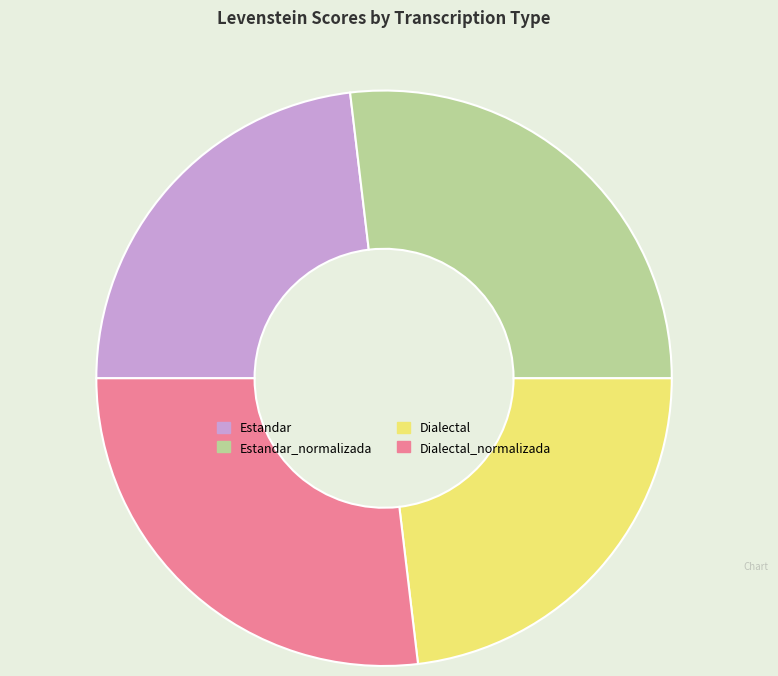

Is it true that Estandar_normalizada is 27% of the pie?

True